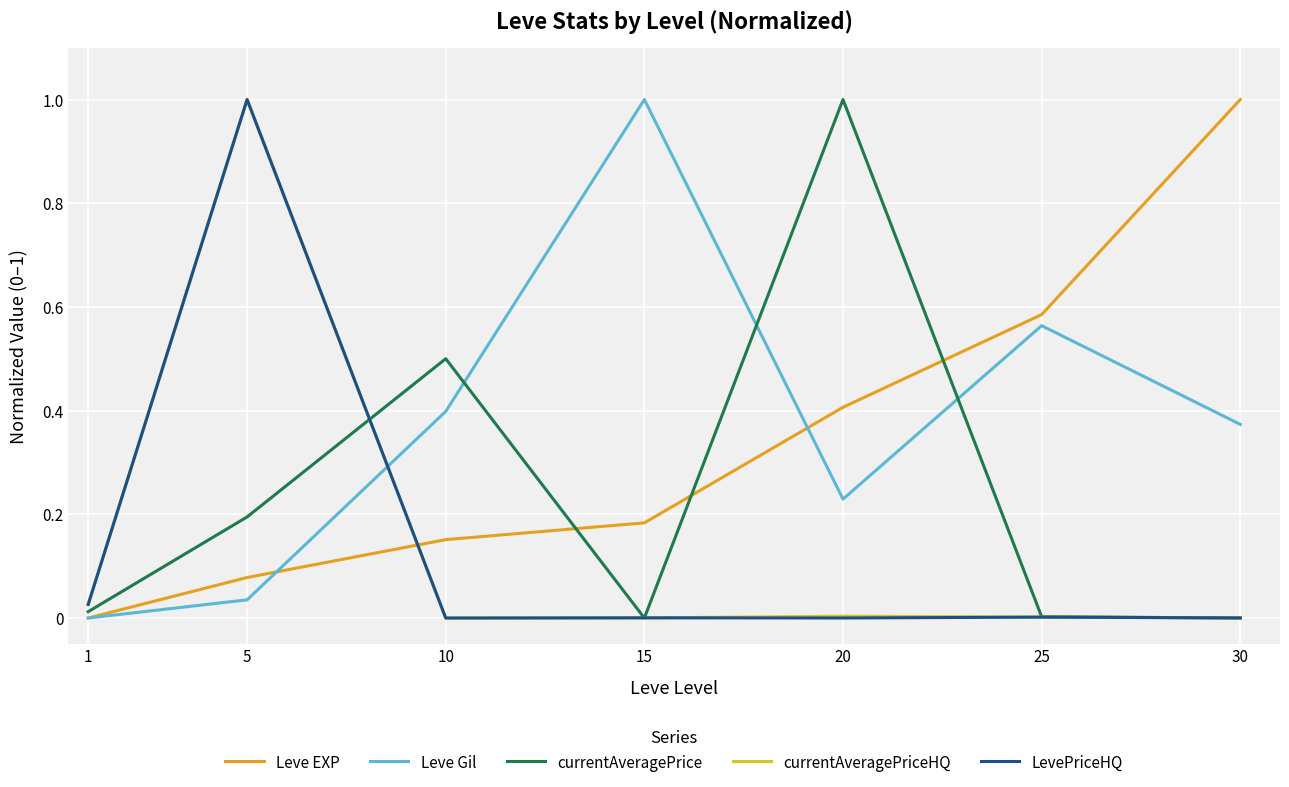

In currentAveragePriceHQ, how many points are higher than both neighbors (excluding endpoints)?

2